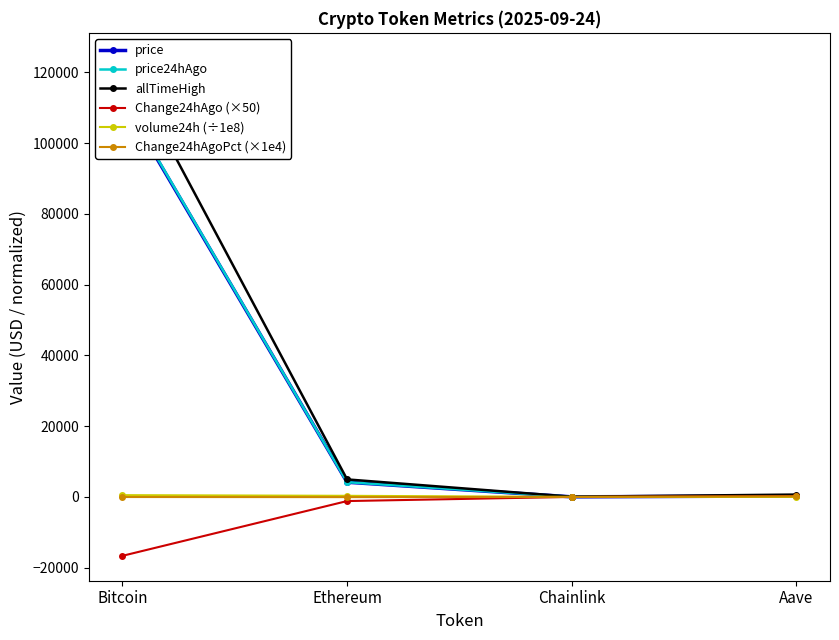

Where does the Change24hAgo (×50) series first go above -1?

Aave